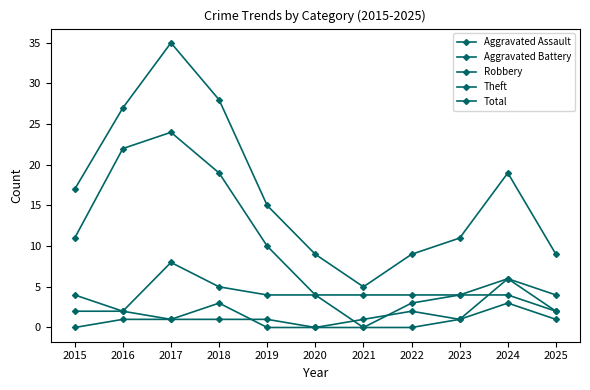

Reading left to right, transcribe all the data shown in this chart.

Aggravated Assault: 0	1	1	1	1	0	0	0	1	6	2
Aggravated Battery: 2	2	1	3	0	0	1	2	1	3	1
Robbery: 4	2	8	5	4	4	0	3	4	6	4
Theft: 11	22	24	19	10	4	4	4	4	4	2
Total: 17	27	35	28	15	9	5	9	11	19	9